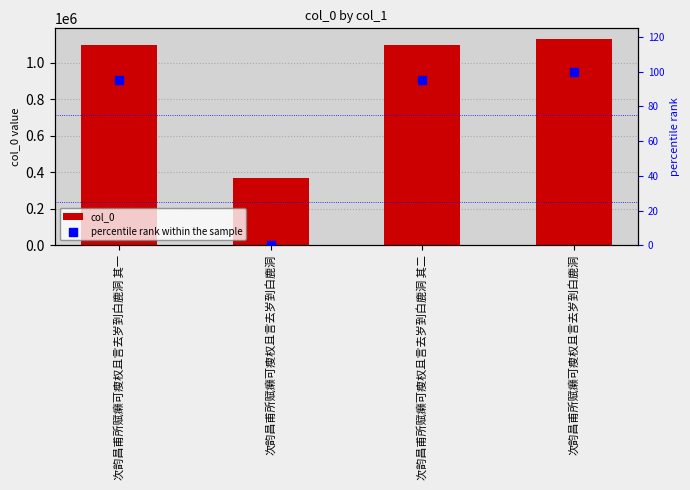

Which series contains the highest Y value?

col_0